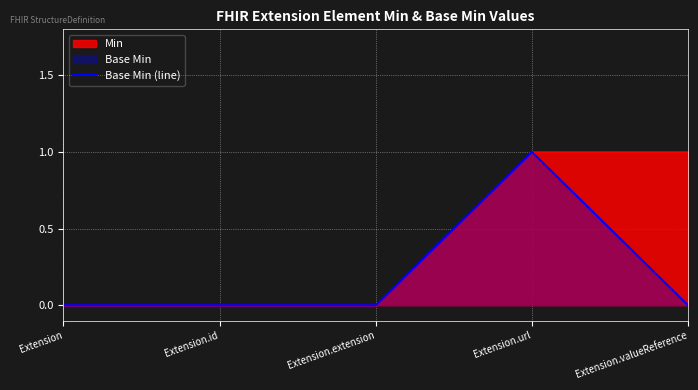

True or false: the data shows -1 at Extension.valueReference.

False